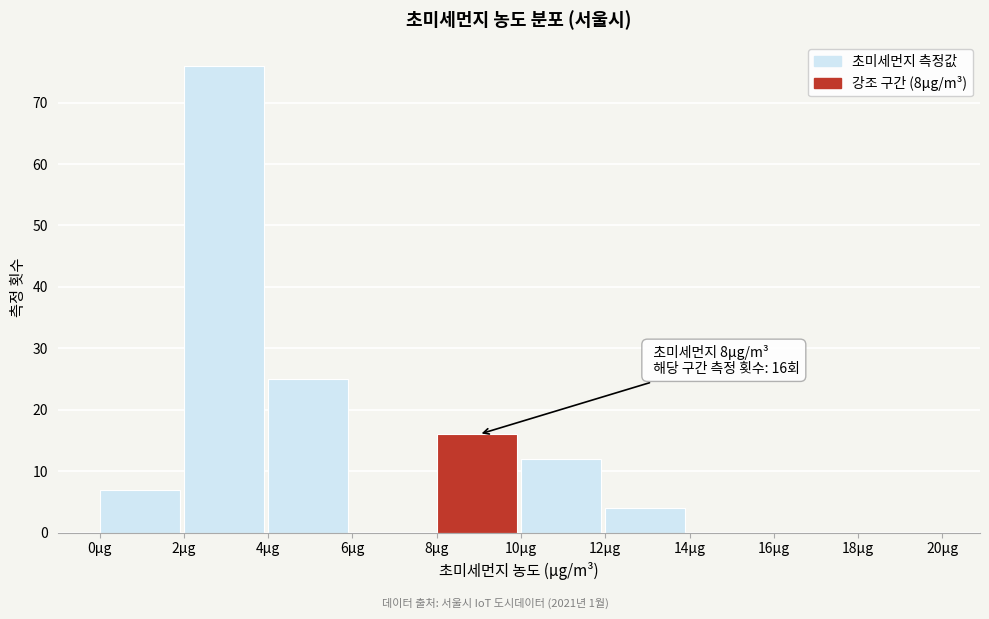

Which range on the x-axis has the tallest bar?

2 to 4